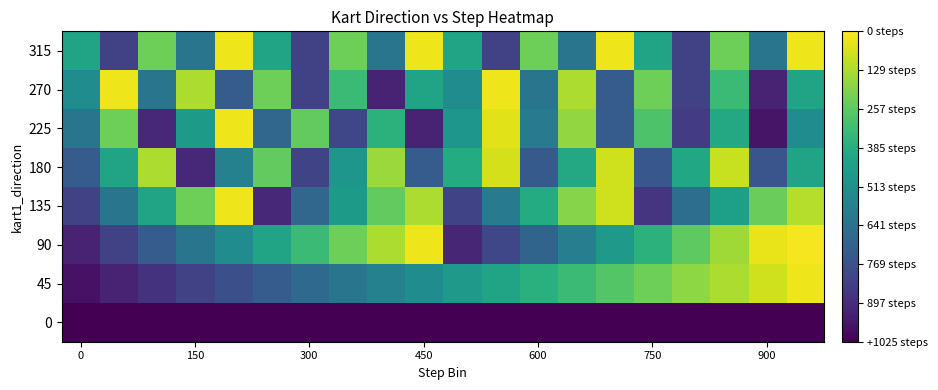

Reading left to right, extract all data points from this chart.

0: 0	0	0	0	0	0	0	0	0	0	0	0	0	0	0	0	0	0	0	0
45: 50	100	150	200	250	300	350	400	450	500	550	600	650	700	750	800	850	900	950	1000
90: 100	200	300	400	500	600	700	800	900	1000	110	220	330	440	550	660	770	880	990	1010
135: 200	400	600	800	1000	120	340	560	780	900	210	420	630	840	950	160	370	580	790	910
180: 300	600	900	120	450	780	210	540	870	300	630	960	290	620	950	280	610	940	270	600
225: 400	800	120	560	1000	340	780	220	660	100	540	980	420	860	300	740	180	620	60	500
270: 500	1000	400	900	300	800	200	700	100	600	500	1000	400	900	300	800	200	700	100	600
315: 600	200	800	400	1000	600	200	800	400	1000	600	200	800	400	1000	600	200	800	400	1000